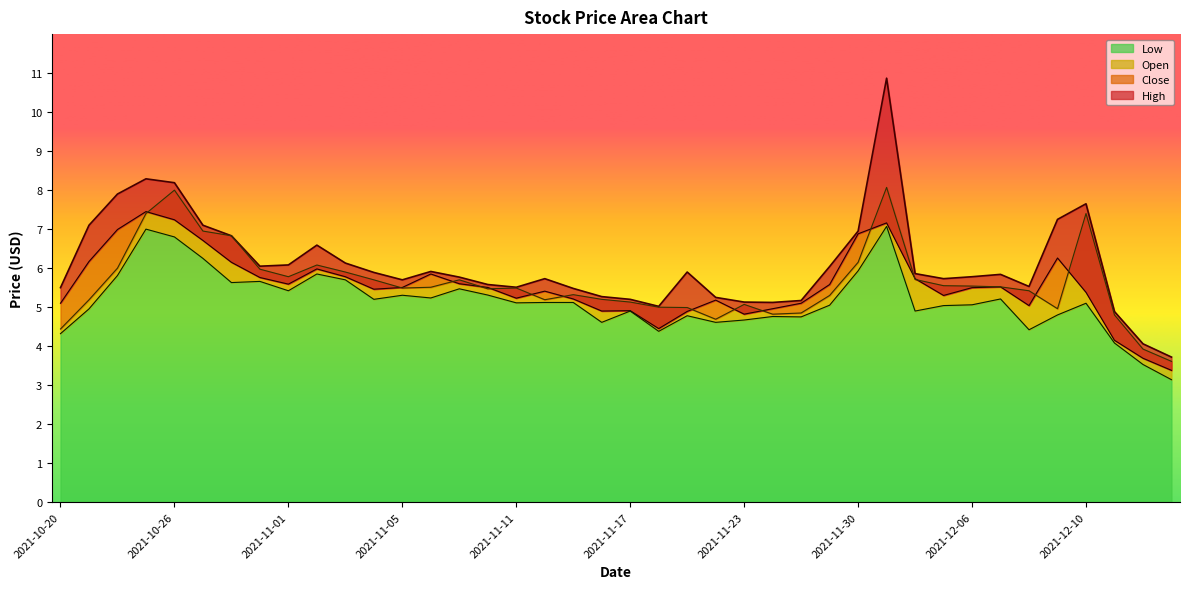

Does the chart display data point markers on the line(s)?

No